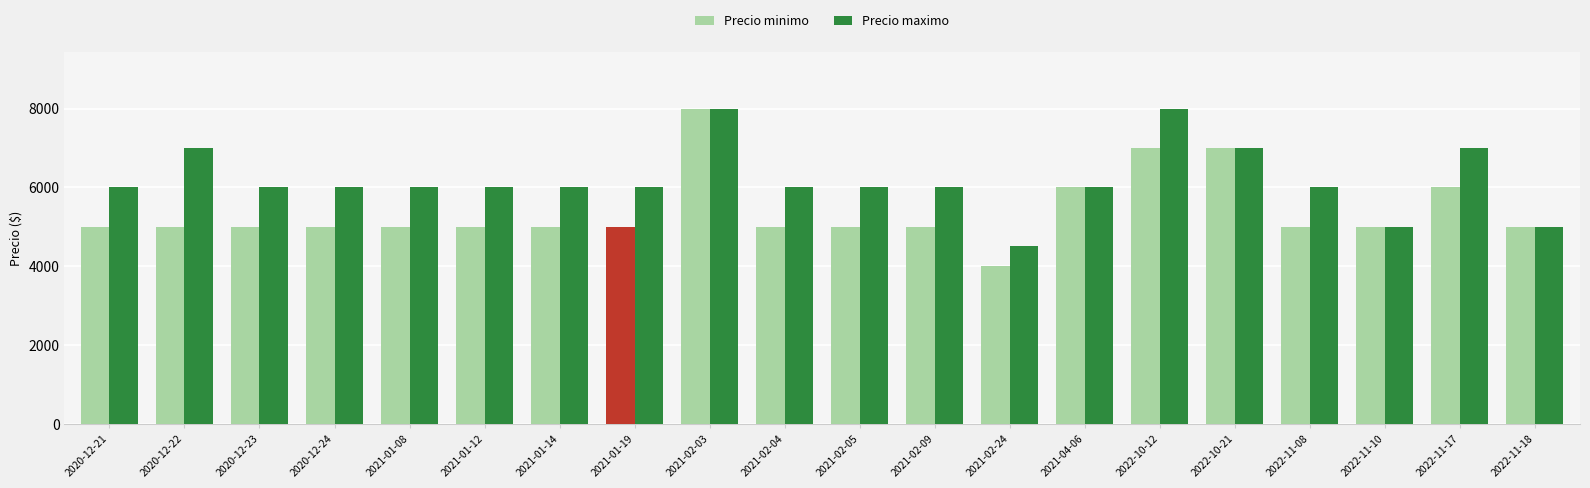

How many data points in Precio maximo are less than 6000?

3